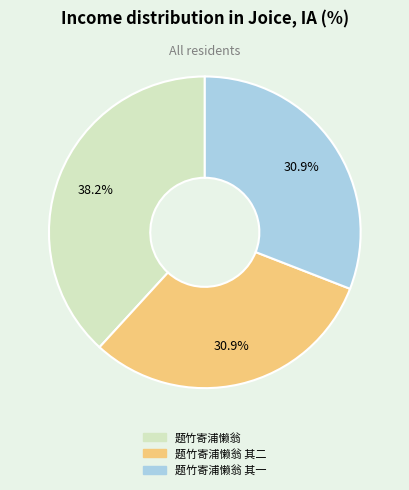

Does any single category account for the majority?

No